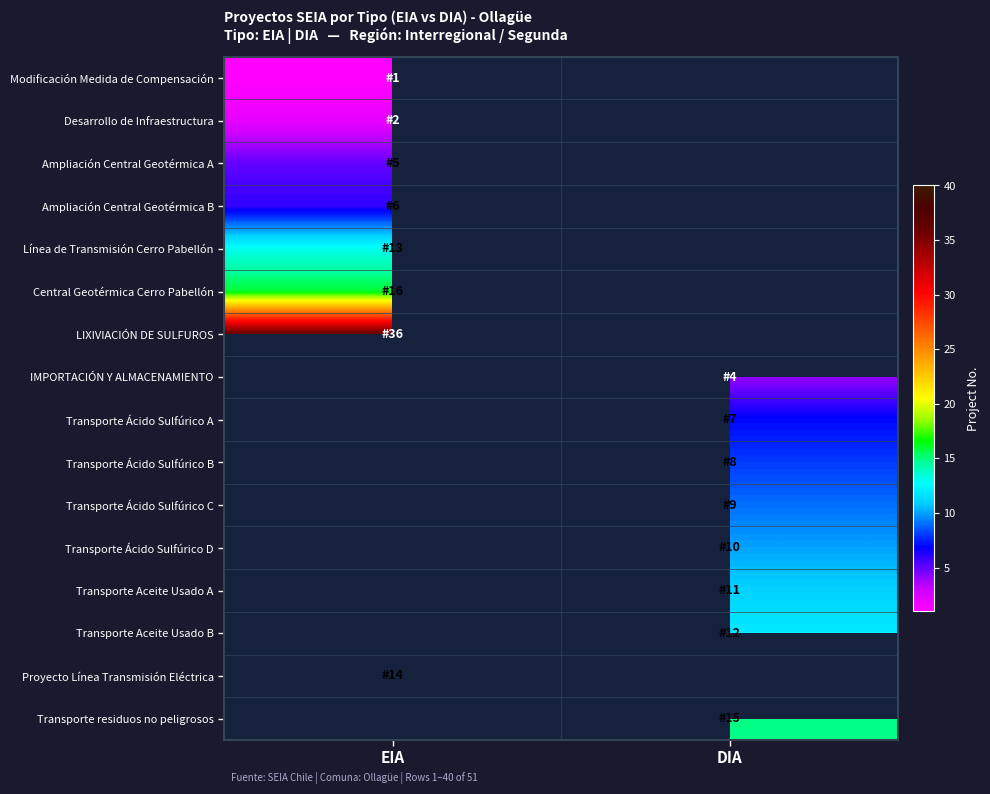

Which category has the highest value in the Línea de Transmisión Cerro Pabellón series?

EIA